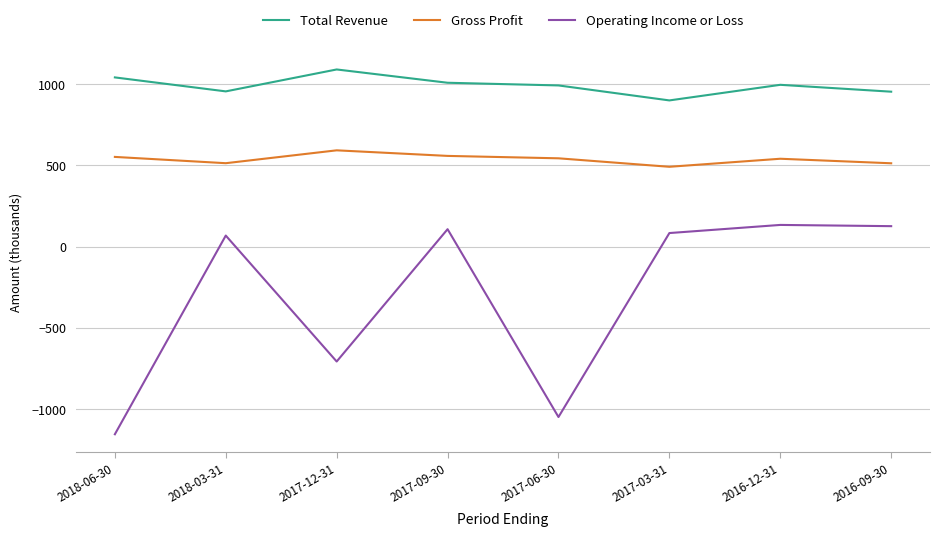

Which series has the largest range (max minus min)?

Operating Income or Loss